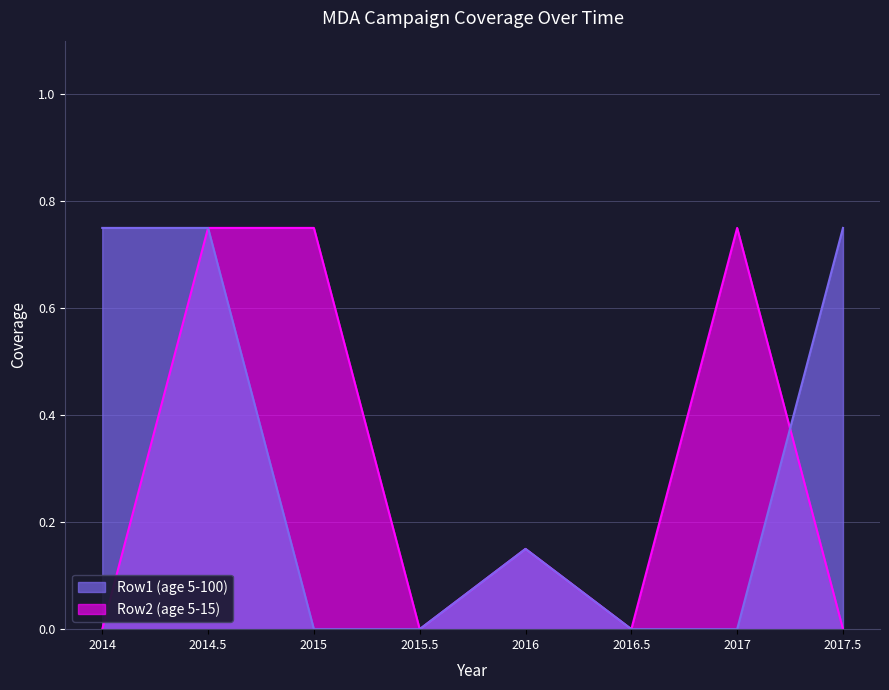

What is the total value across all series at 2015?

0.8